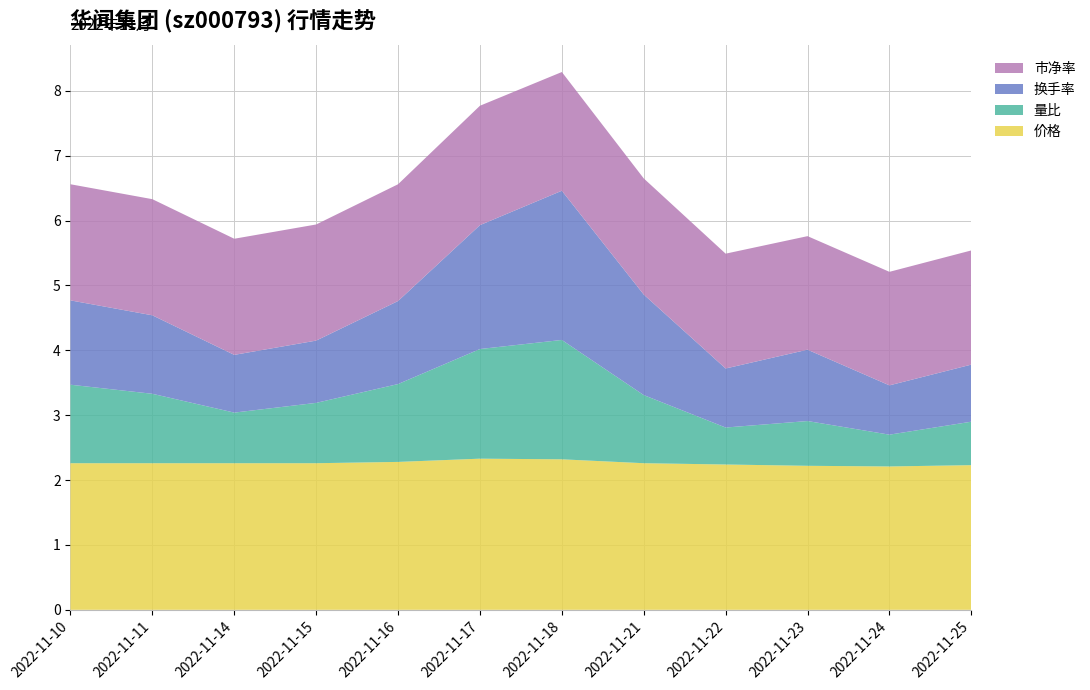

Reading left to right, what are all the values shown in this chart?

价格: 2022-11-10=2.3	2022-11-11=2.3	2022-11-14=2.3	2022-11-15=2.3	2022-11-16=2.3	2022-11-17=2.3	2022-11-18=2.3	2022-11-21=2.3	2022-11-22=2.2	2022-11-23=2.2	2022-11-24=2.2	2022-11-25=2.2
量比: 2022-11-10=1.2	2022-11-11=1.1	2022-11-14=0.8	2022-11-15=0.9	2022-11-16=1.2	2022-11-17=1.7	2022-11-18=1.8	2022-11-21=1.1	2022-11-22=0.6	2022-11-23=0.7	2022-11-24=0.5	2022-11-25=0.7
换手率: 2022-11-10=1.3	2022-11-11=1.2	2022-11-14=0.9	2022-11-15=1.0	2022-11-16=1.3	2022-11-17=1.9	2022-11-18=2.3	2022-11-21=1.6	2022-11-22=0.9	2022-11-23=1.1	2022-11-24=0.8	2022-11-25=0.9
市净率: 2022-11-10=1.8	2022-11-11=1.8	2022-11-14=1.8	2022-11-15=1.8	2022-11-16=1.8	2022-11-17=1.8	2022-11-18=1.8	2022-11-21=1.8	2022-11-22=1.8	2022-11-23=1.8	2022-11-24=1.8	2022-11-25=1.8